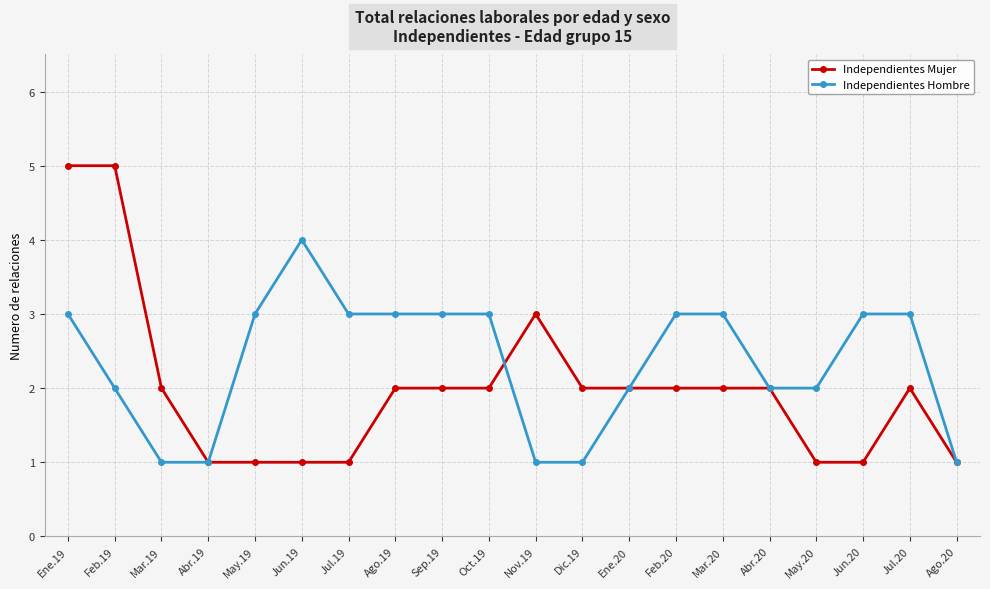

At which category is the sum across all series the highest?

Ene.19